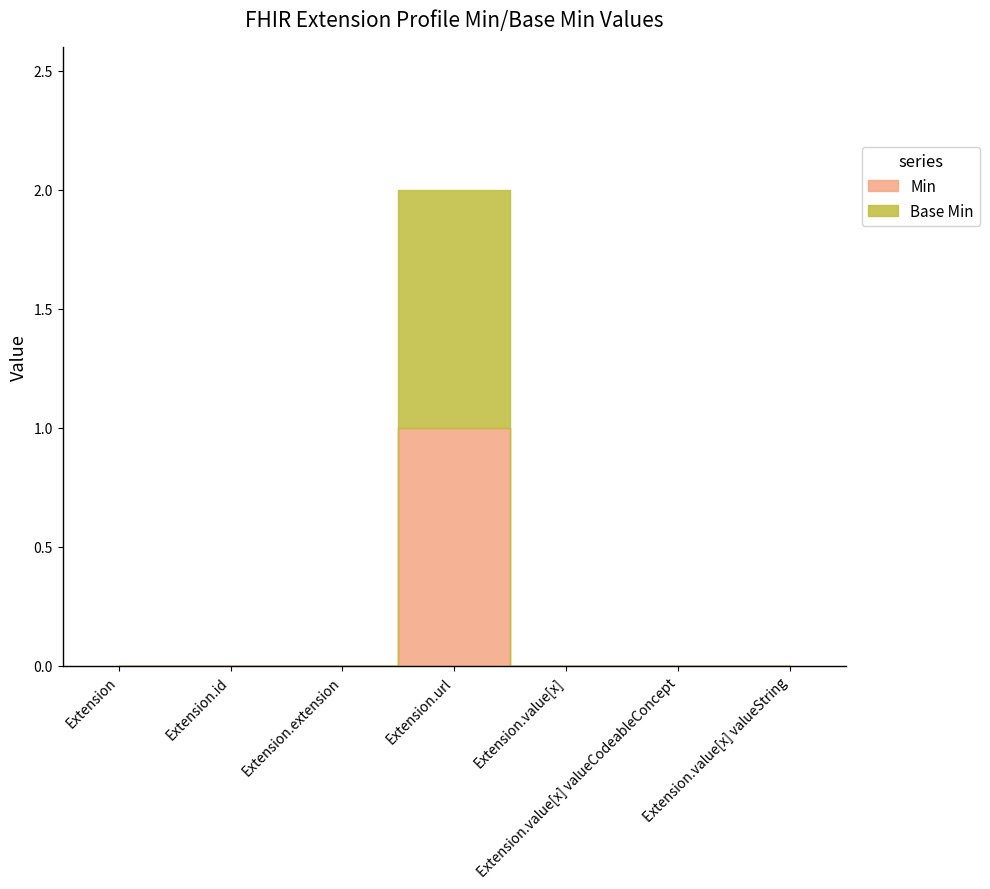

Rank the series by their maximum value, from highest to lowest.

Min, Base Min